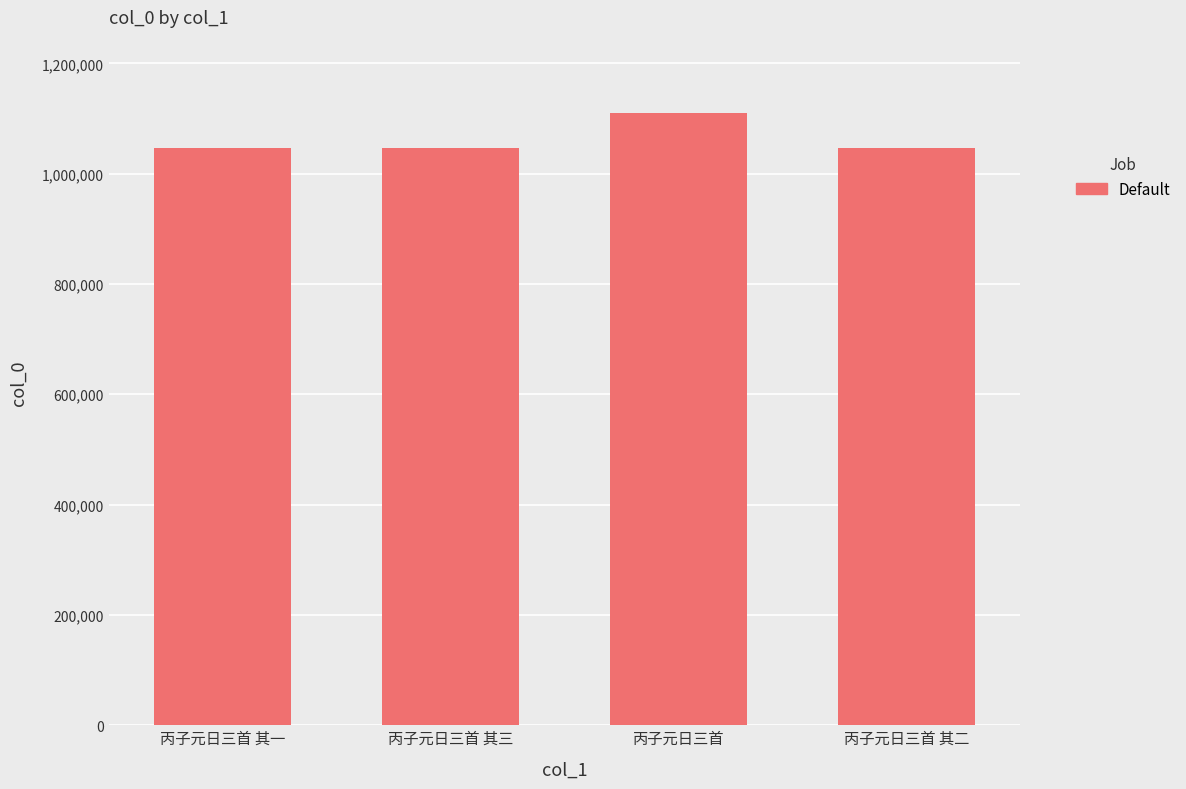

True or false: the data shows 632482 at 丙子元日三首 其三.

False